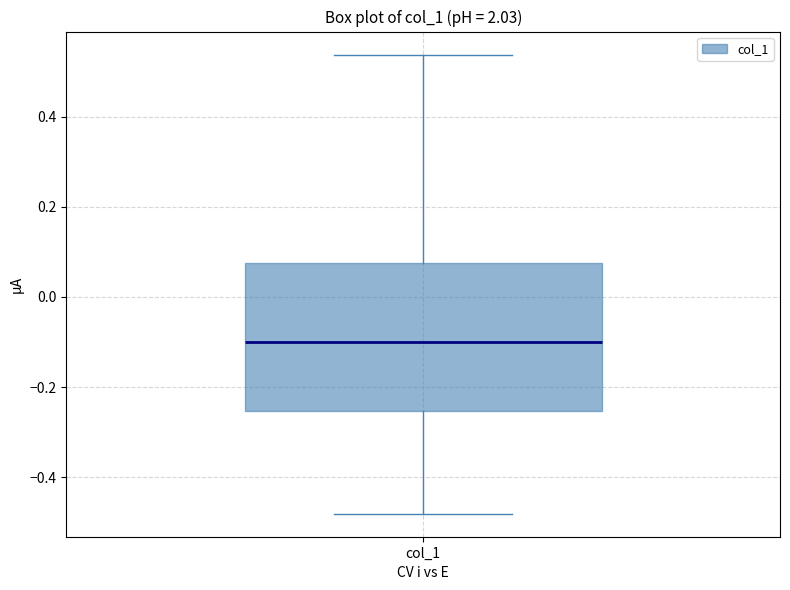

Where is the upper edge of the box for col_1 on the y-axis? The values are not printed on the chart, so give them approximately, as read against the axis.

0.08